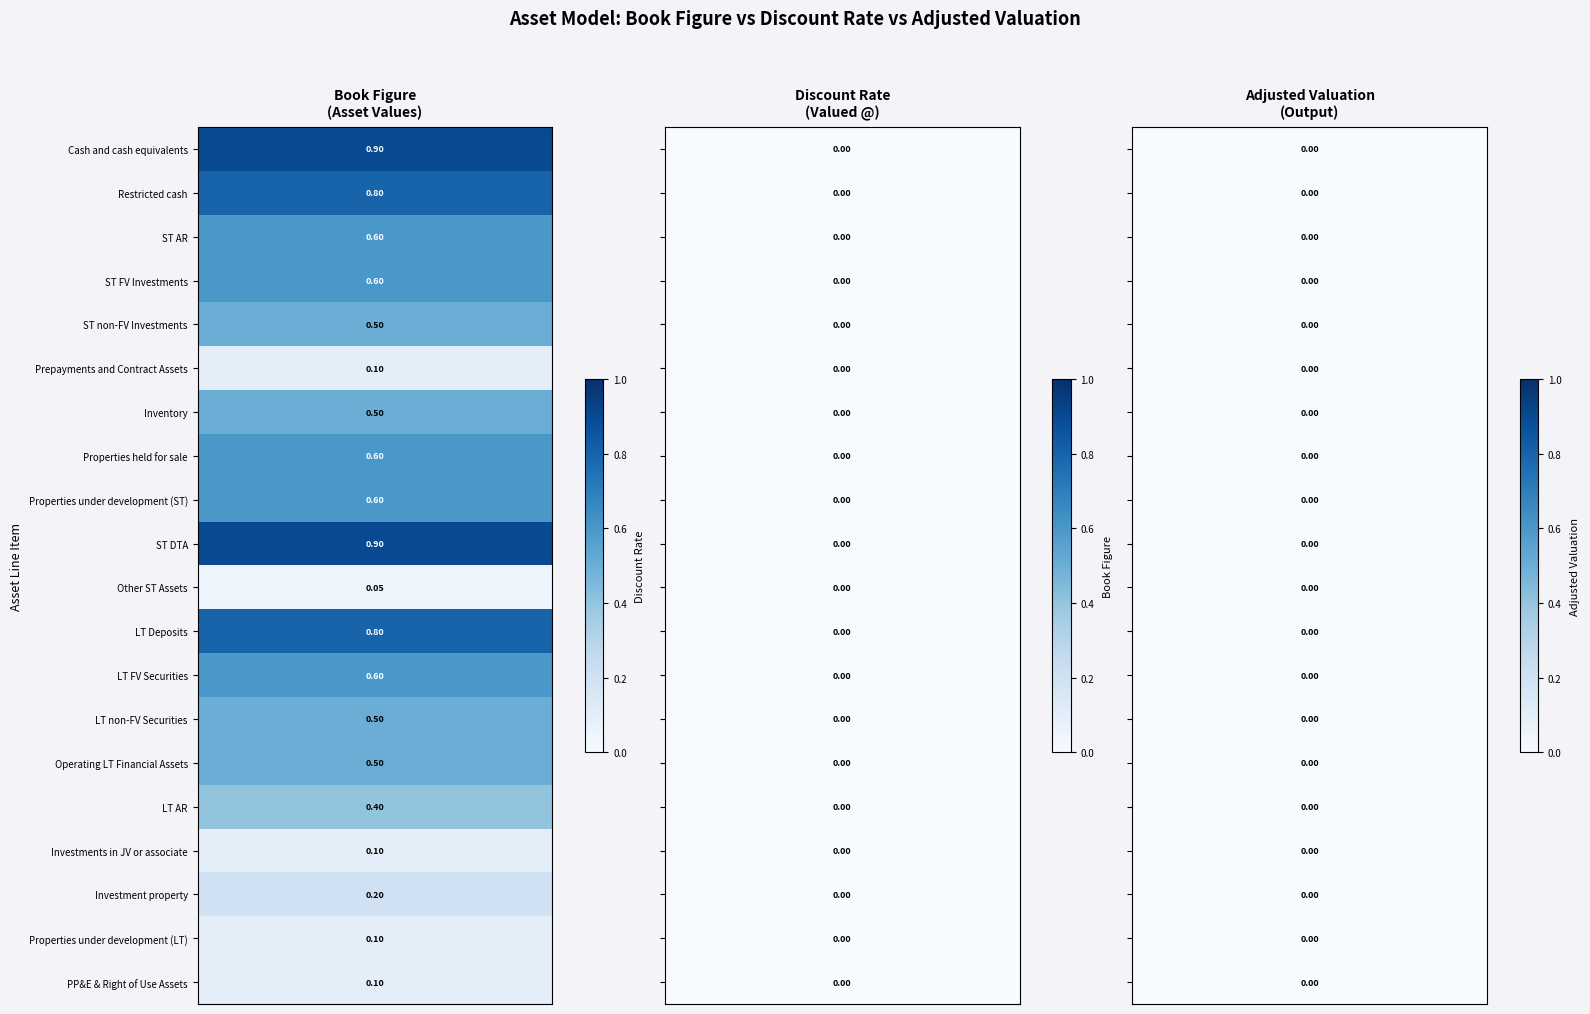

What is the difference between the highest and lowest values at 1?

0.8